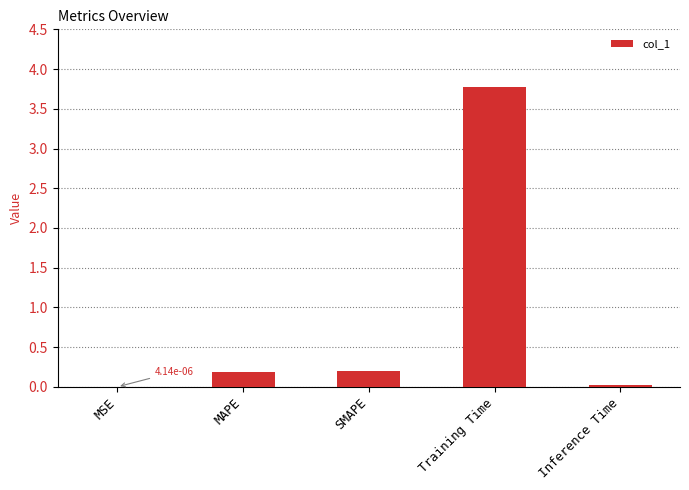

What is the maximum value shown in the chart?

3.8